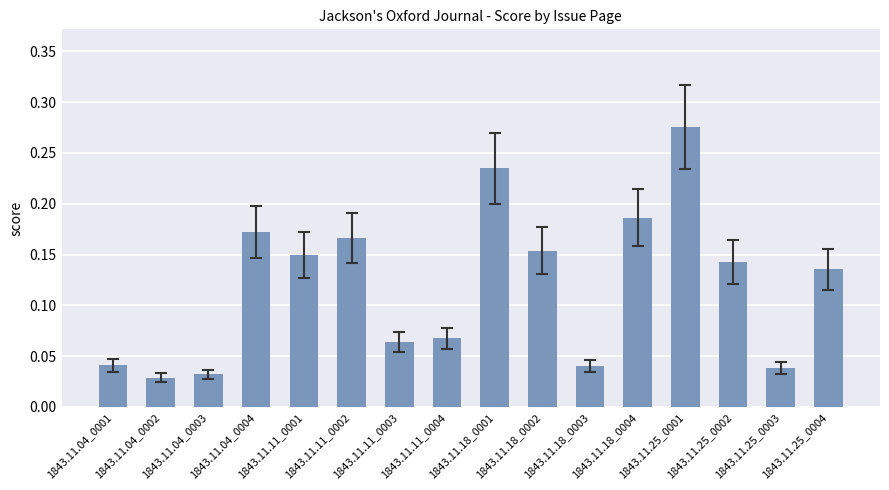

Count the values in the range 0 to 1.

16